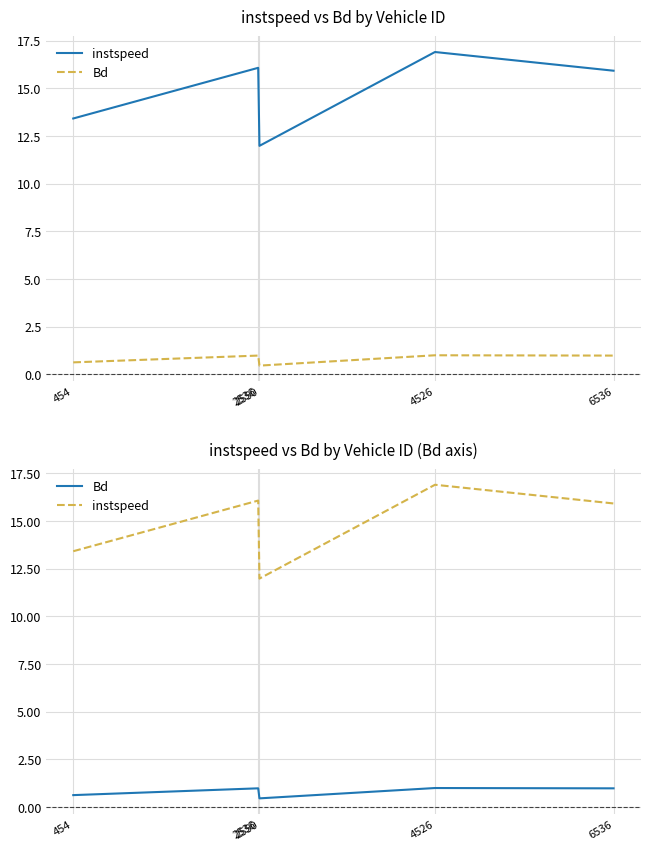

What is the total value across all series at 6536?

16.9